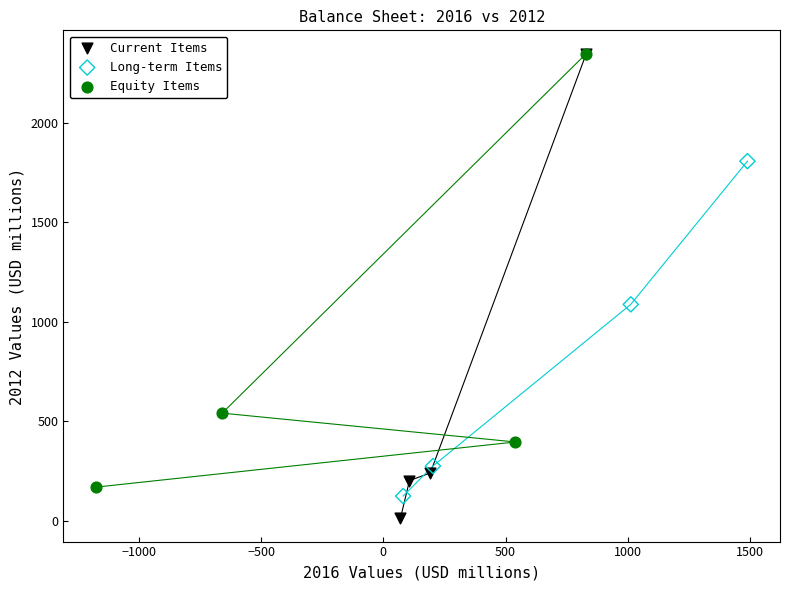

What are all the series names shown in the legend?

Current Items, Long-term Items, Equity Items